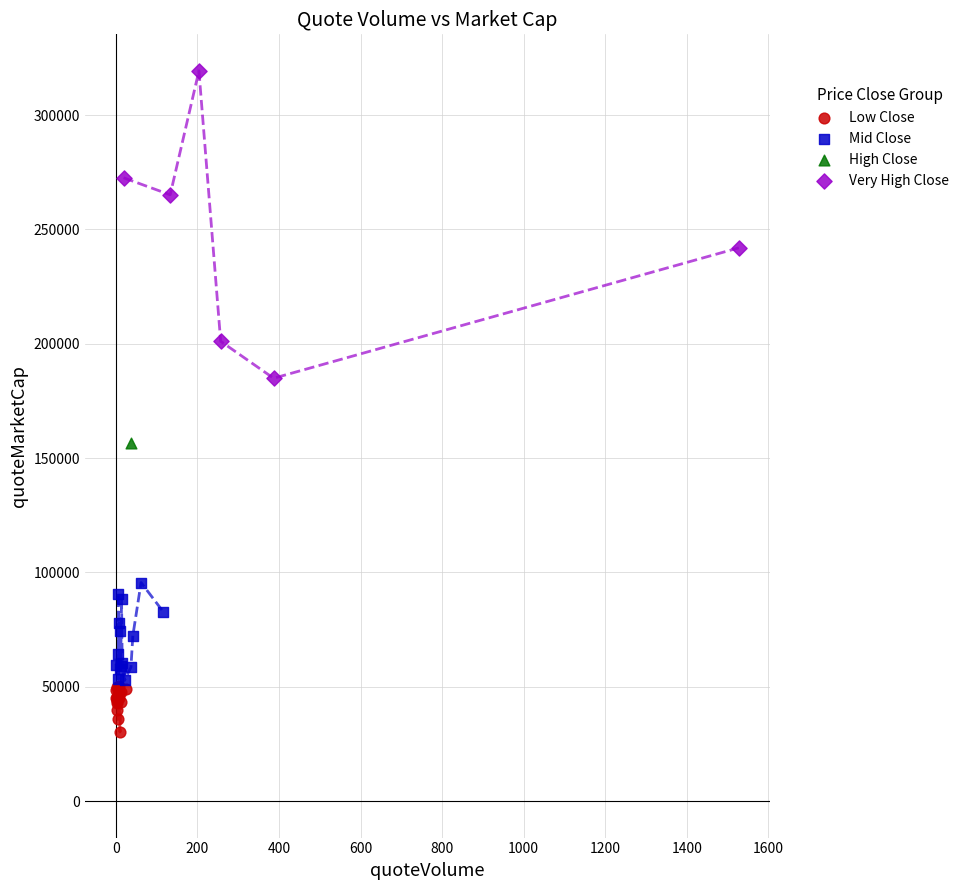

Which series contains the lowest Y value?

Low Close